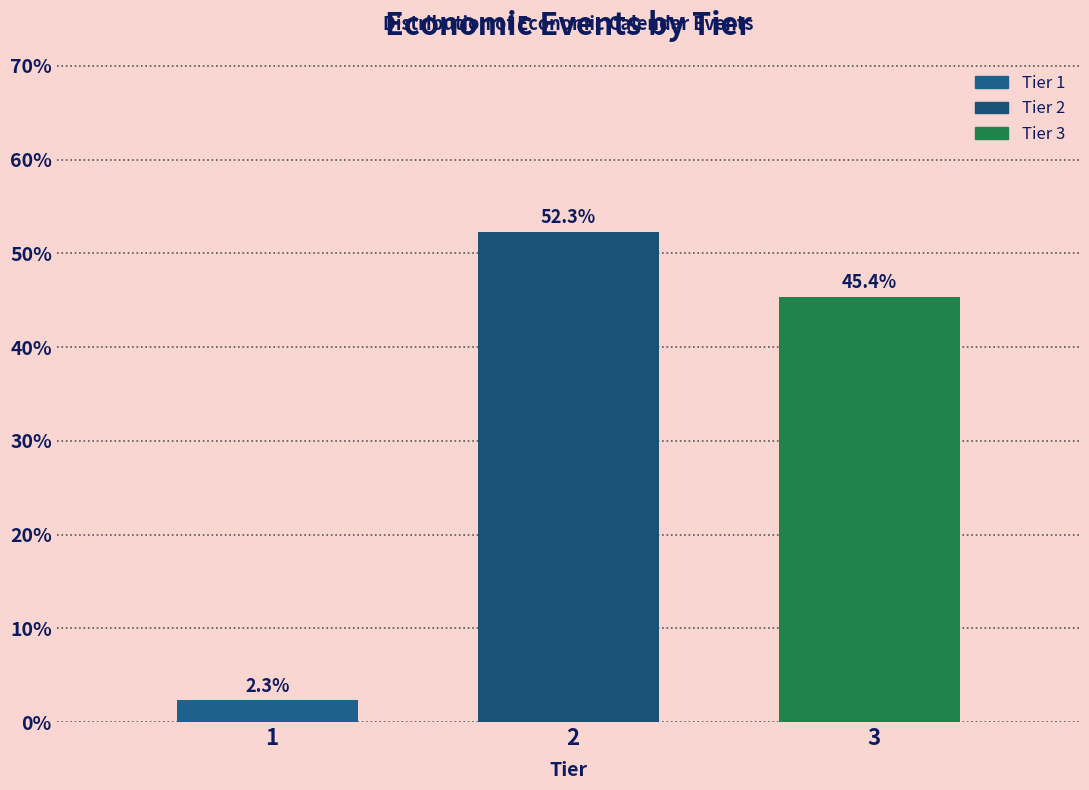

Reading left to right, list all the values displayed in this chart.

2.3	52.3	45.4